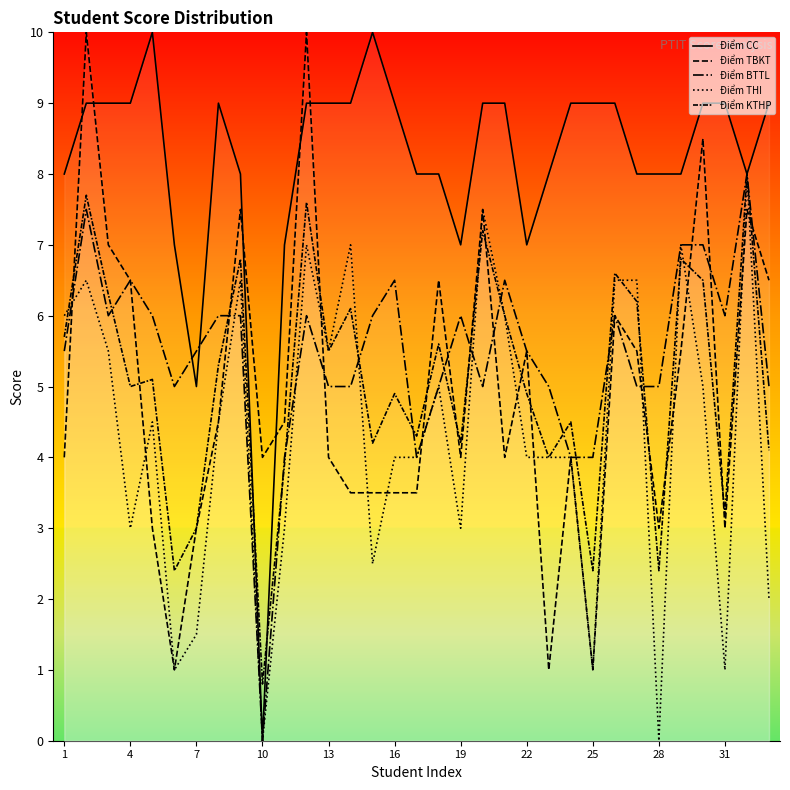

Does the chart display data point markers on the line(s)?

No